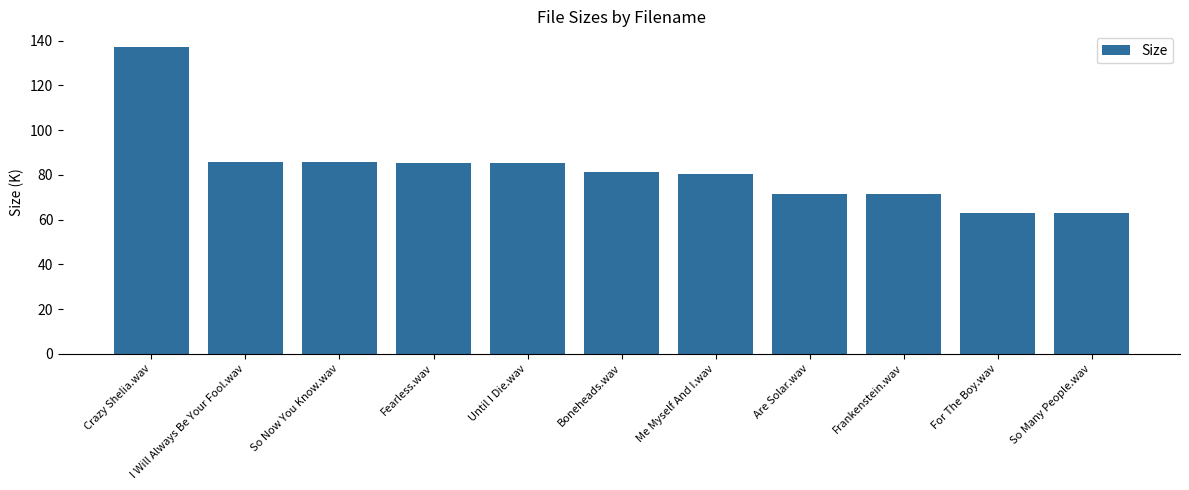

What is the approximate value at Frankenstein.wav?

71.4